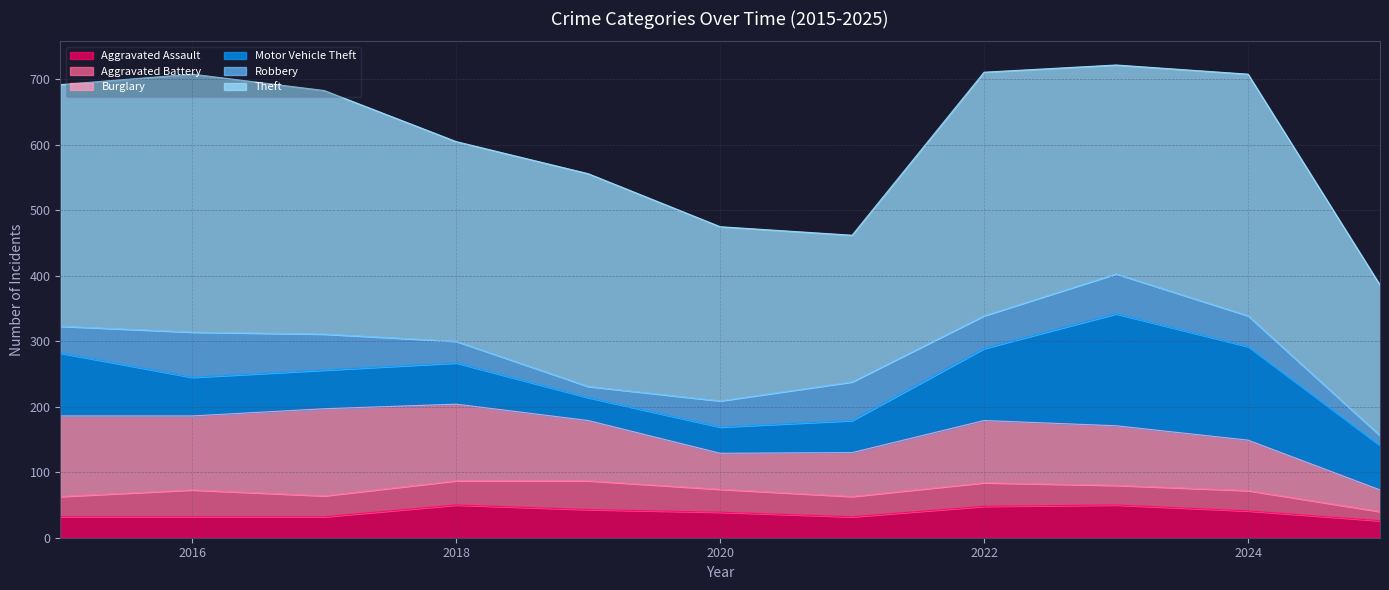

Which series changed the most between 2019 and 2020?

Theft